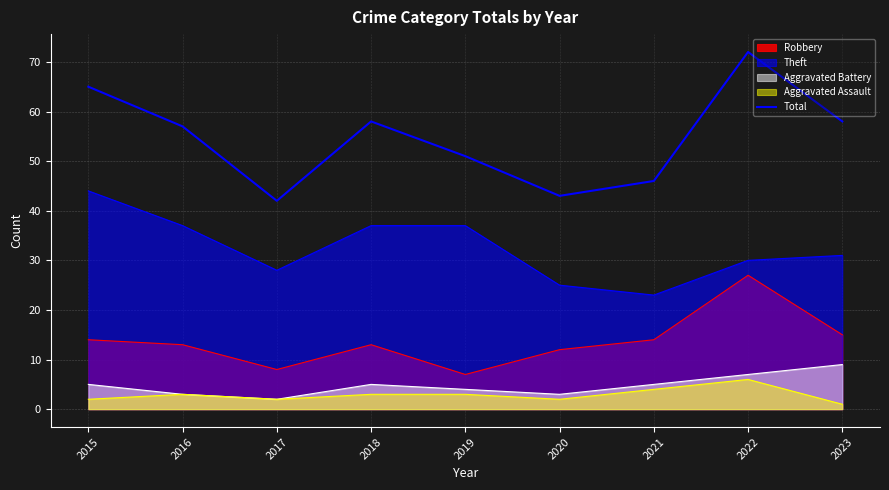

Reading left to right, extract all data points from this chart.

65	57	42	58	51	43	46	72	58